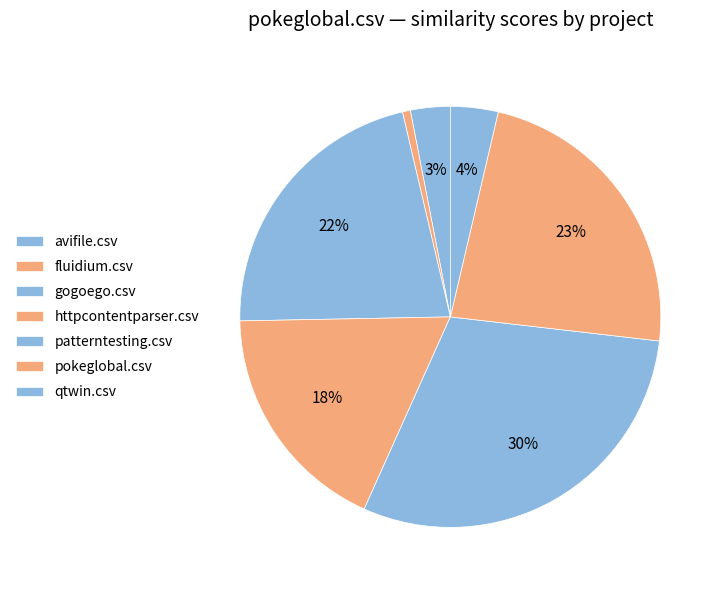

How many segments does this pie chart have?

7